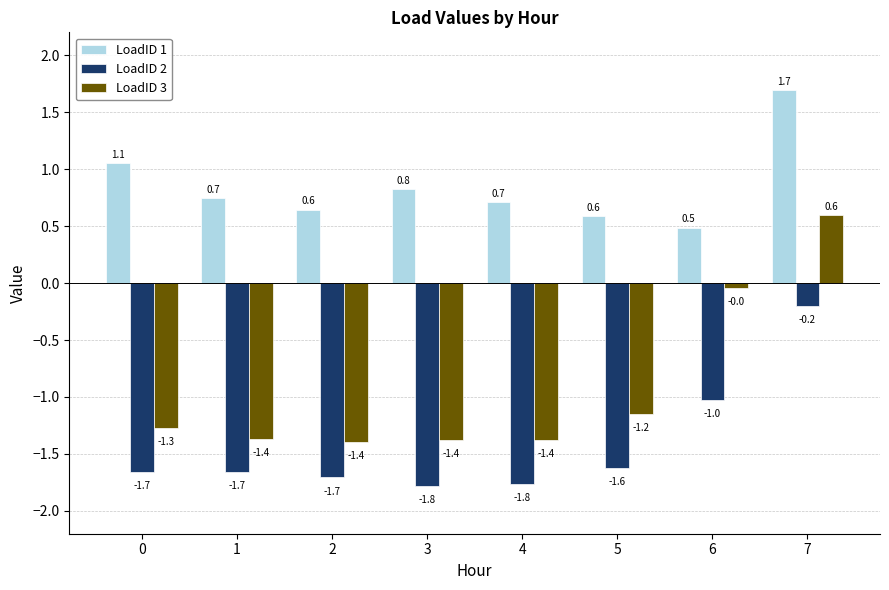

At how many categories does at least one series exceed 0?

8